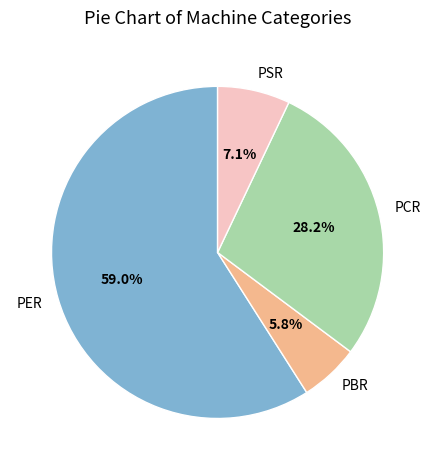

How many segments does this pie chart have?

4